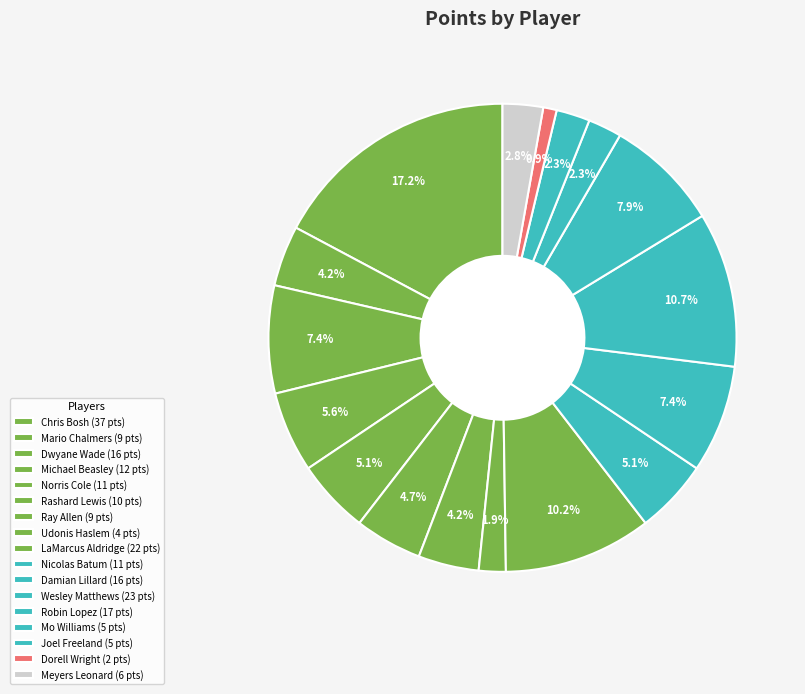

Count the number of slices in the pie.

17